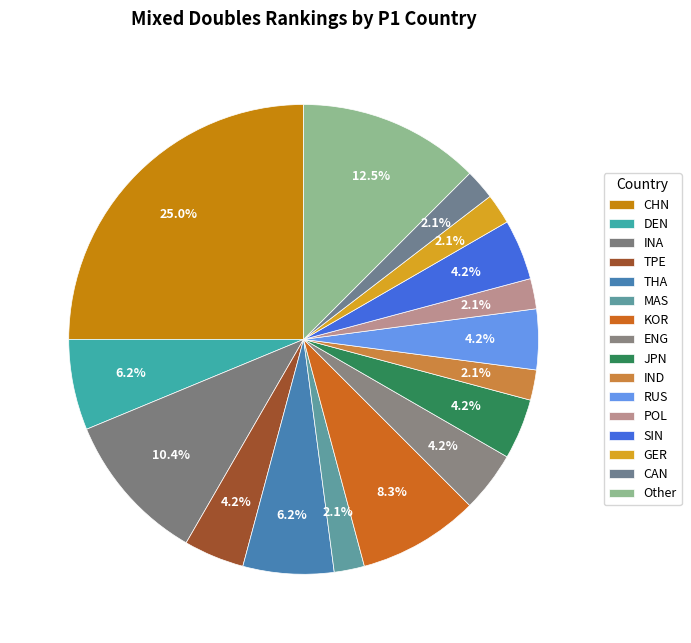

How many slices are in this pie chart?

16